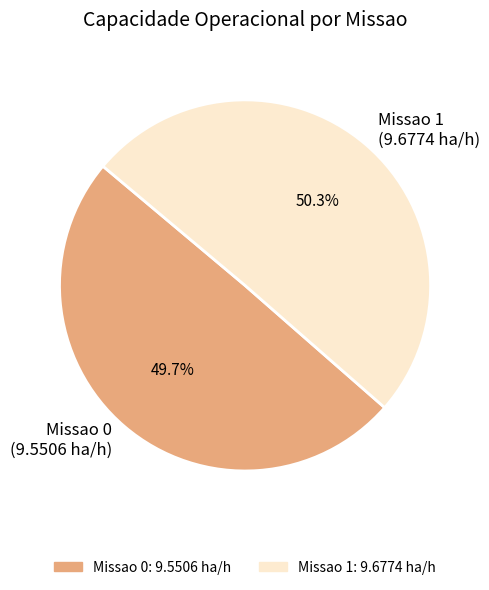

Which category has the biggest portion of the pie?

Missao 1 (9.6774 ha/h)